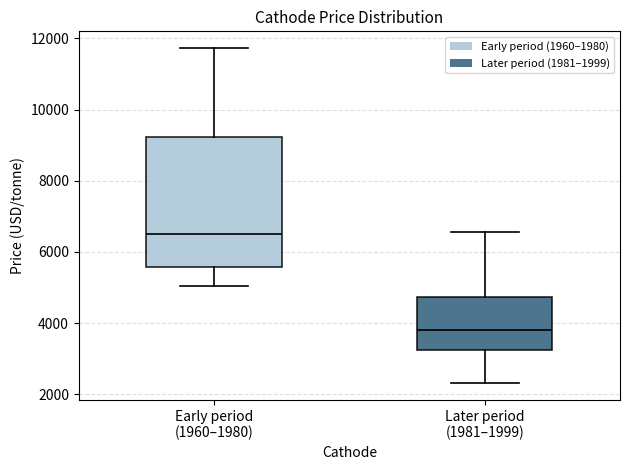

Which box has the highest median line?

Early period (1960–1980)